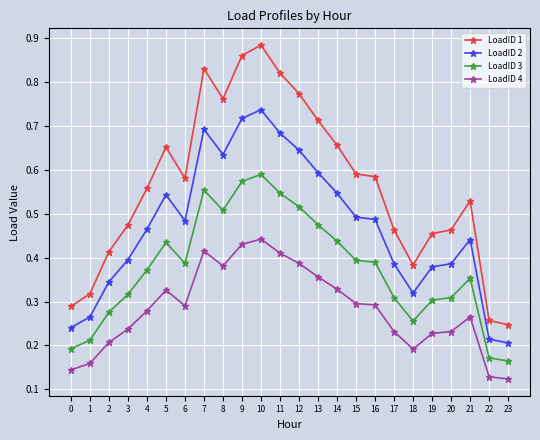

List the series in order of their peak value, lowest first.

LoadID 4, LoadID 3, LoadID 2, LoadID 1